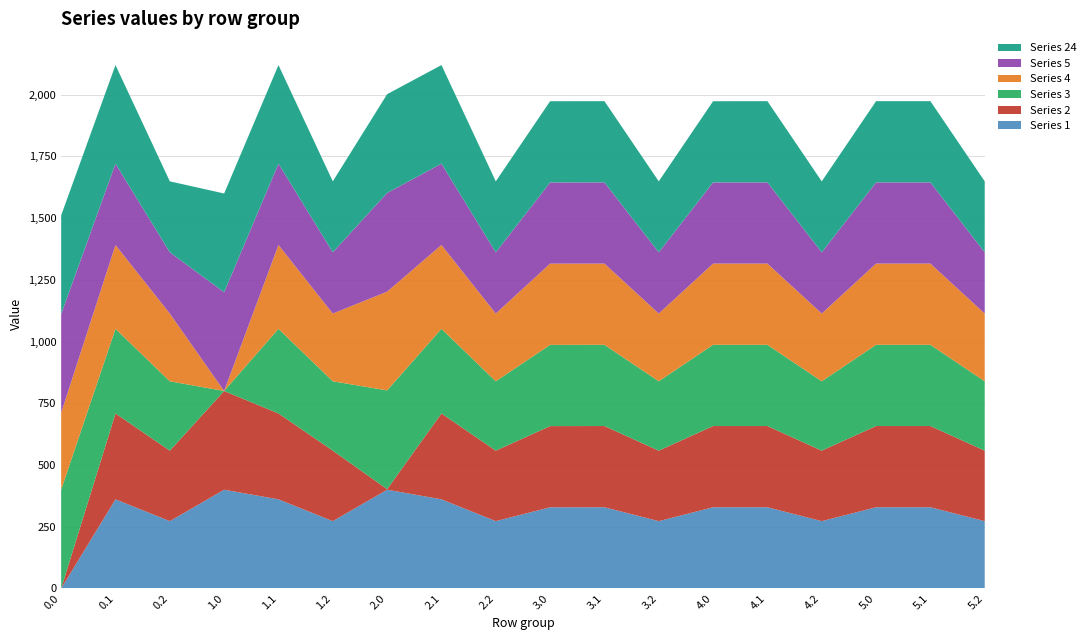

Reading left to right, extract all data points from this chart.

col_1: 0.0=0.0	0.1=361.1	0.2=272.7	1.0=400.0	1.1=361.1	1.2=272.7	2.0=400.0	2.1=361.1	2.2=272.7	3.0=328.8	3.1=329.0	3.2=272.7	4.0=329.0	4.1=329.0	4.2=272.7	5.0=329.0	5.1=329.0	5.2=272.7
col_2: 0.0=0.0	0.1=347.9	0.2=285.5	1.0=400.0	1.1=347.9	1.2=285.5	2.0=2.3	2.1=347.9	2.2=285.5	3.0=329.0	3.1=329.0	3.2=285.5	4.0=329.0	4.1=329.0	4.2=285.5	5.0=329.0	5.1=329.0	5.2=285.5
col_3: 0.0=400.0	0.1=342.7	0.2=281.0	1.0=0.0	1.1=342.7	1.2=281.0	2.0=400.0	2.1=342.7	2.2=281.0	3.0=329.0	3.1=329.0	3.2=281.0	4.0=329.0	4.1=329.0	4.2=281.0	5.0=329.0	5.1=329.0	5.2=281.0
col_4: 0.0=311.5	0.1=339.6	0.2=274.4	1.0=0.0	1.1=339.6	1.2=274.4	2.0=400.0	2.1=339.6	2.2=274.4	3.0=329.0	3.1=329.0	3.2=274.4	4.0=329.0	4.1=329.0	4.2=274.4	5.0=329.0	5.1=329.0	5.2=274.4
col_5: 0.0=400.0	0.1=329.5	0.2=248.1	1.0=400.0	1.1=329.5	1.2=248.1	2.0=400.0	2.1=329.5	2.2=248.1	3.0=329.0	3.1=329.0	3.2=248.1	4.0=329.0	4.1=329.0	4.2=248.1	5.0=329.0	5.1=329.0	5.2=248.1
col_24: 0.0=400.0	0.1=399.4	0.2=287.5	1.0=400.0	1.1=399.4	1.2=287.5	2.0=400.0	2.1=399.4	2.2=287.5	3.0=329.0	3.1=329.0	3.2=287.5	4.0=328.8	4.1=329.0	4.2=287.5	5.0=329.0	5.1=329.0	5.2=287.5